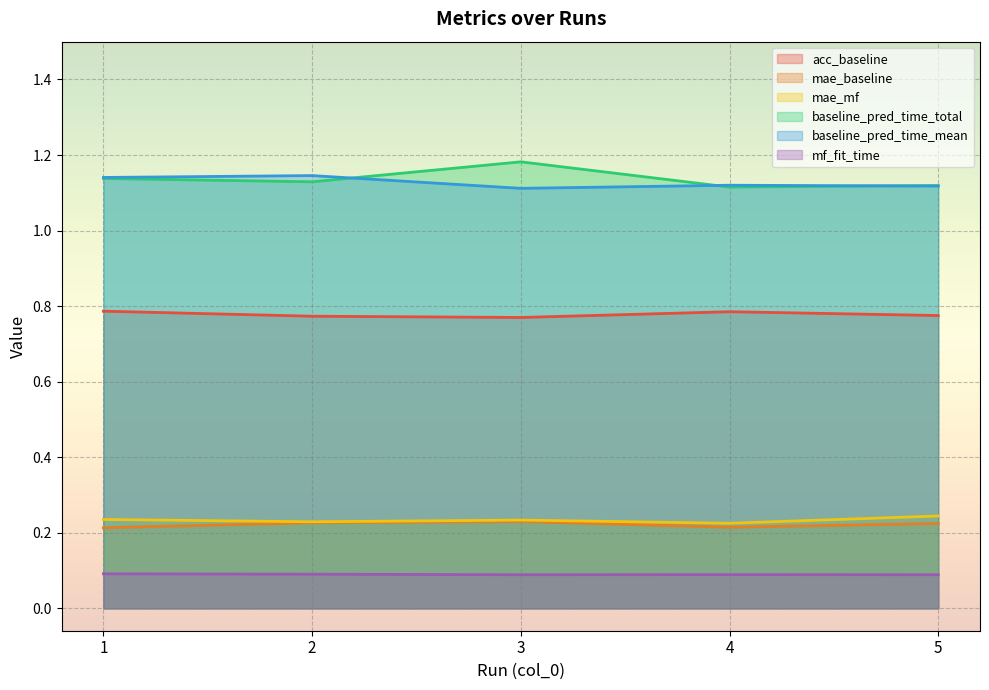

Does the chart display data point markers on the line(s)?

No